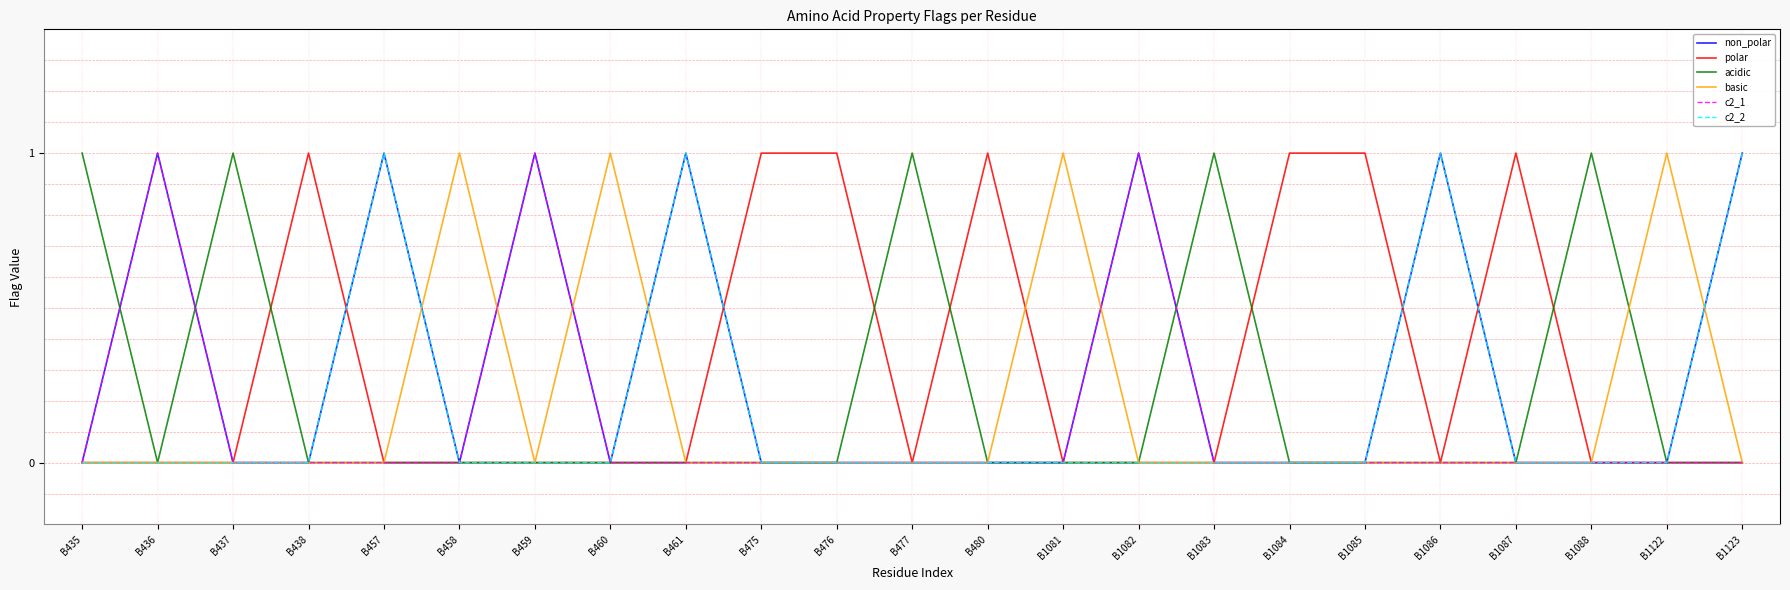

Is the value of c2_2 at B458 greater than the value of non_polar at B457?

No